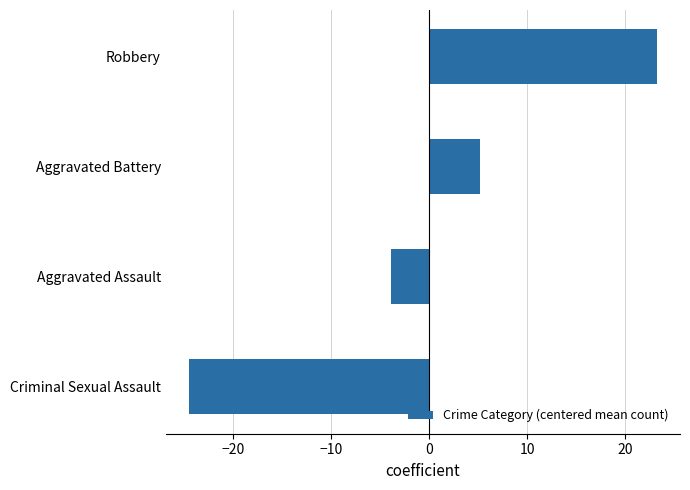

True or false: the data shows 12.6 at Robbery.

False